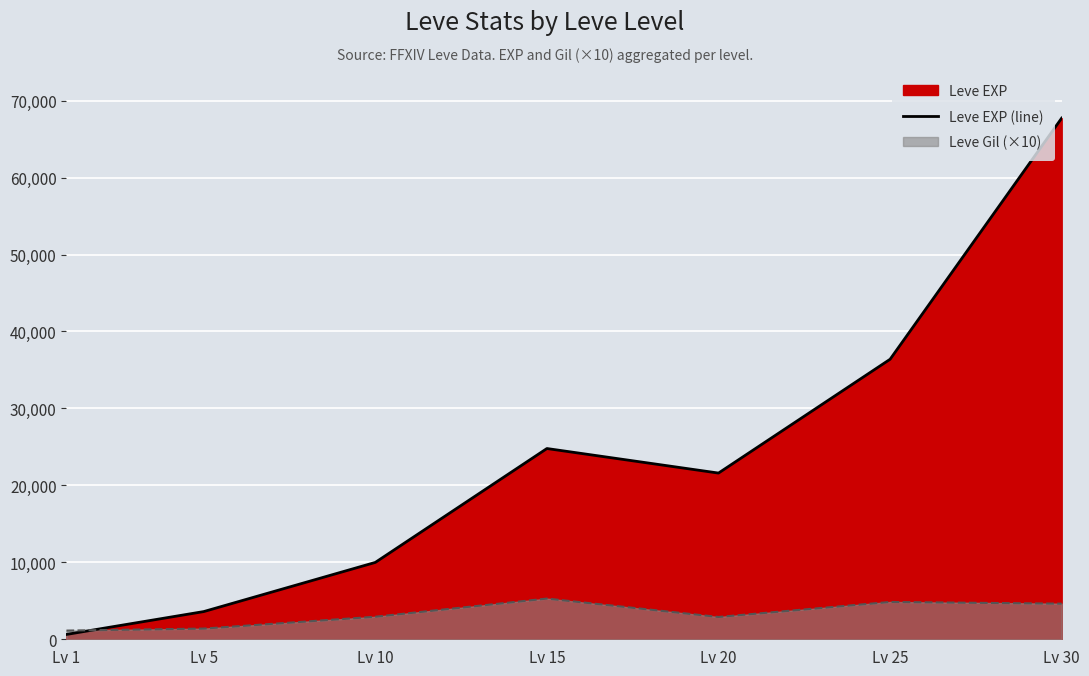

Which label corresponds to the largest value in the chart?

Lv 30